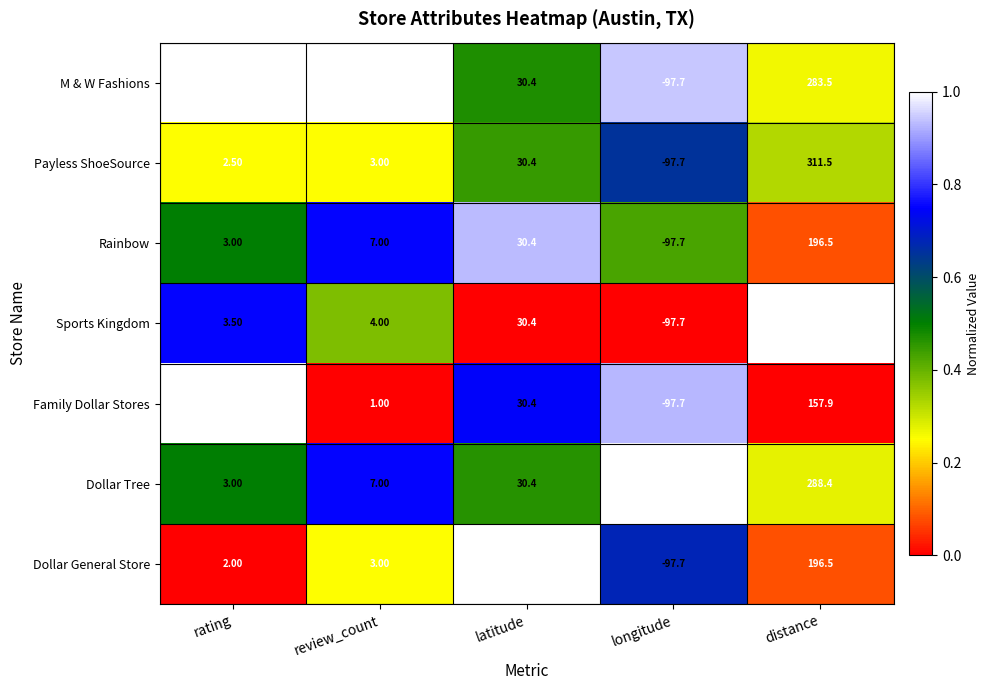

How many categories are shown in the chart?

5